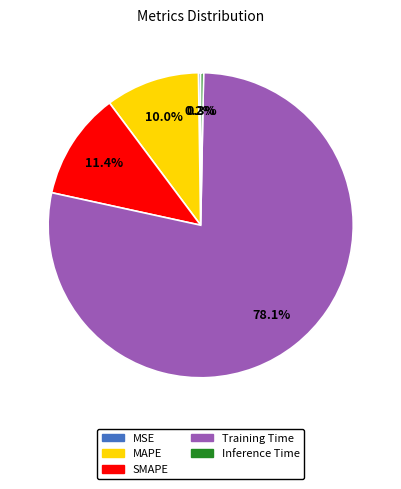

To the nearest percent, what is the average slice percentage?

20%